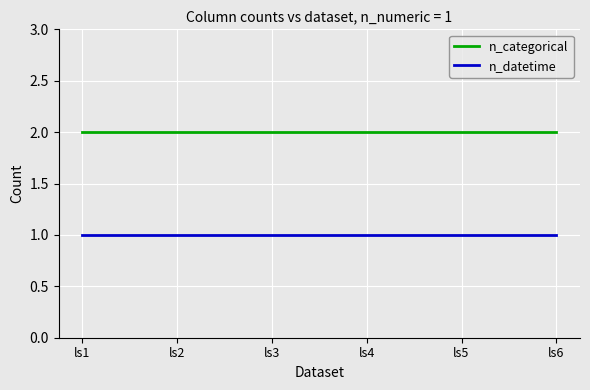

Reading left to right, transcribe all the data shown in this chart.

n_categorical: 2	2	2	2	2	2
n_datetime: 1	1	1	1	1	1